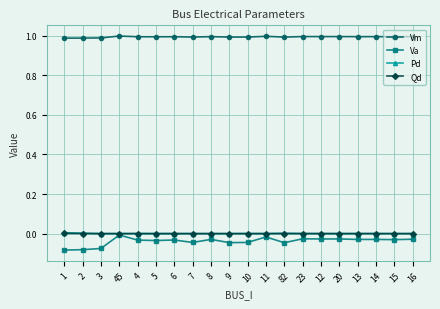

Is it true that Va equals -0.0 at 45?

True